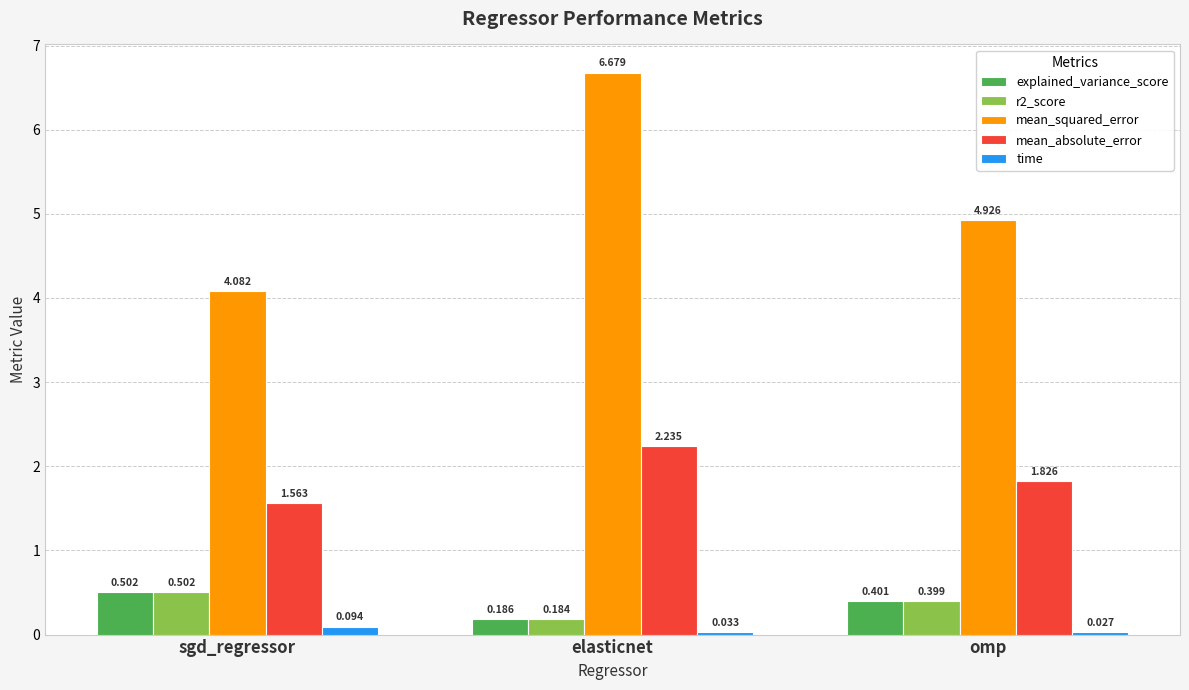

What is the total value across all series at sgd_regressor?

6.7